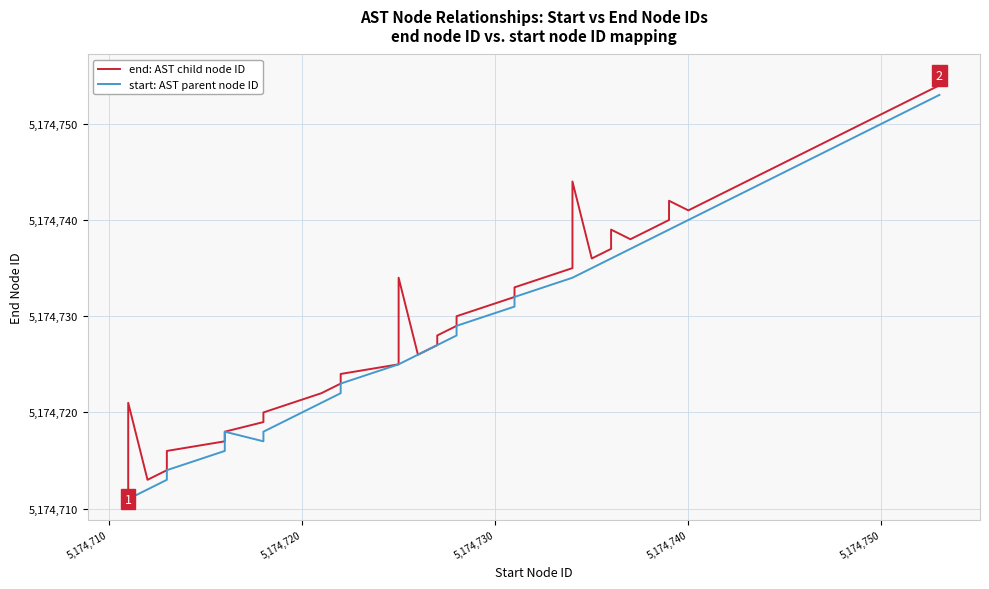

In end: AST child node ID, how many points are lower than both neighbors (excluding endpoints)?

5